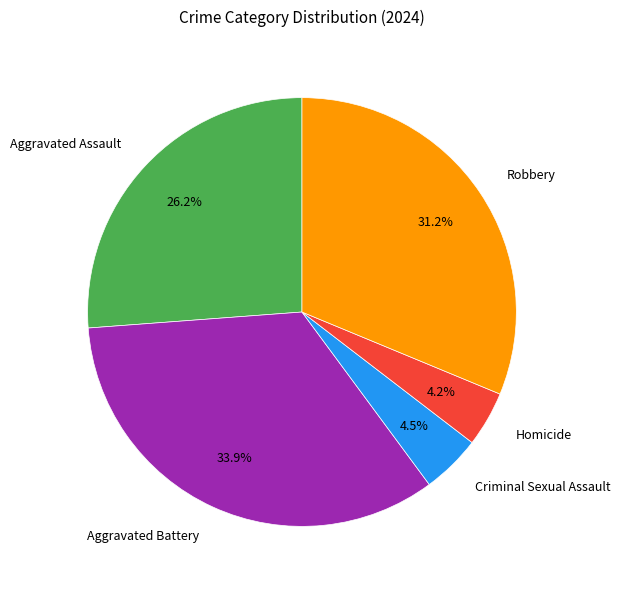

To the nearest percent, what portion does Homicide represent?

4%